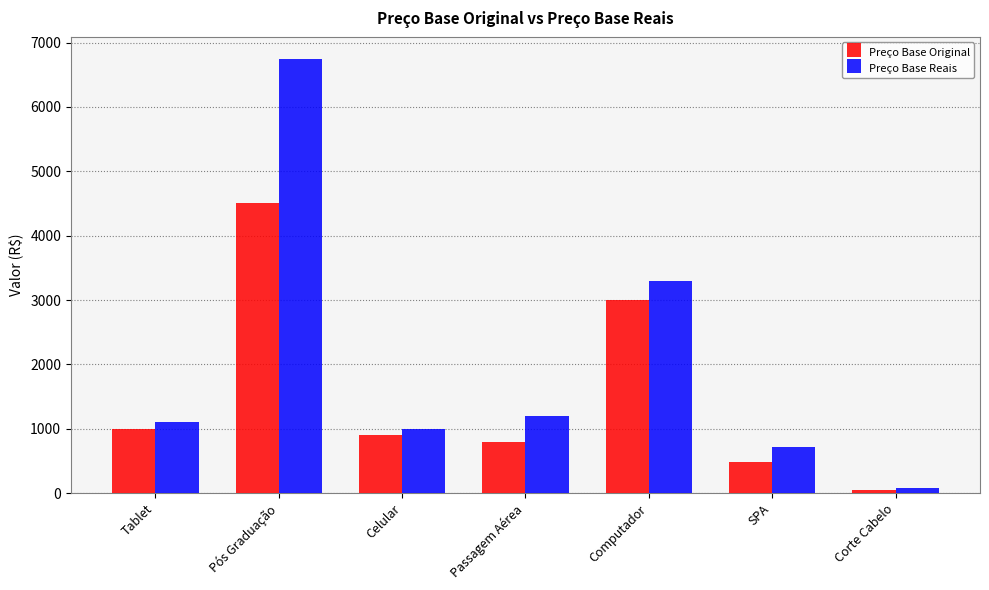

Rank the categories by Preço Base Original value from highest to lowest.

Pós Graduação, Computador, Tablet, Celular, Passagem Aérea, SPA, Corte Cabelo